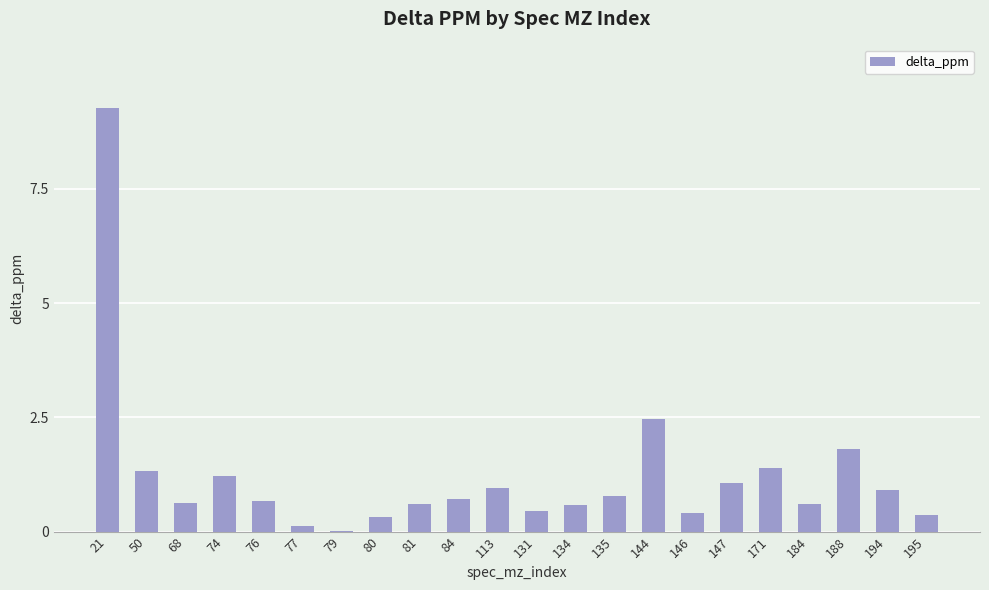

How many series are shown in this chart?

1